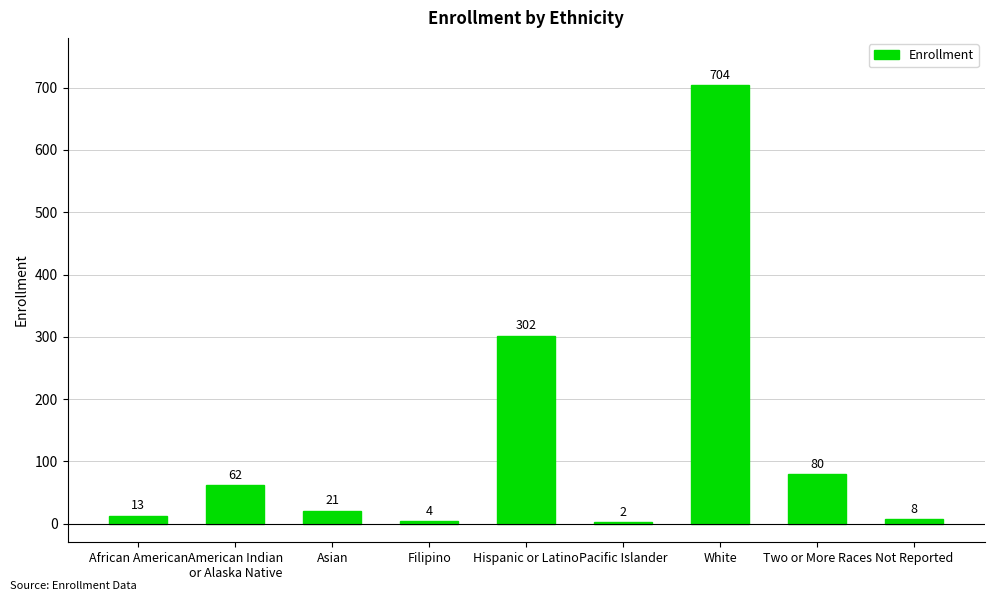

Reading left to right, extract all data points from this chart.

13	62	21	4	302	2	704	80	8